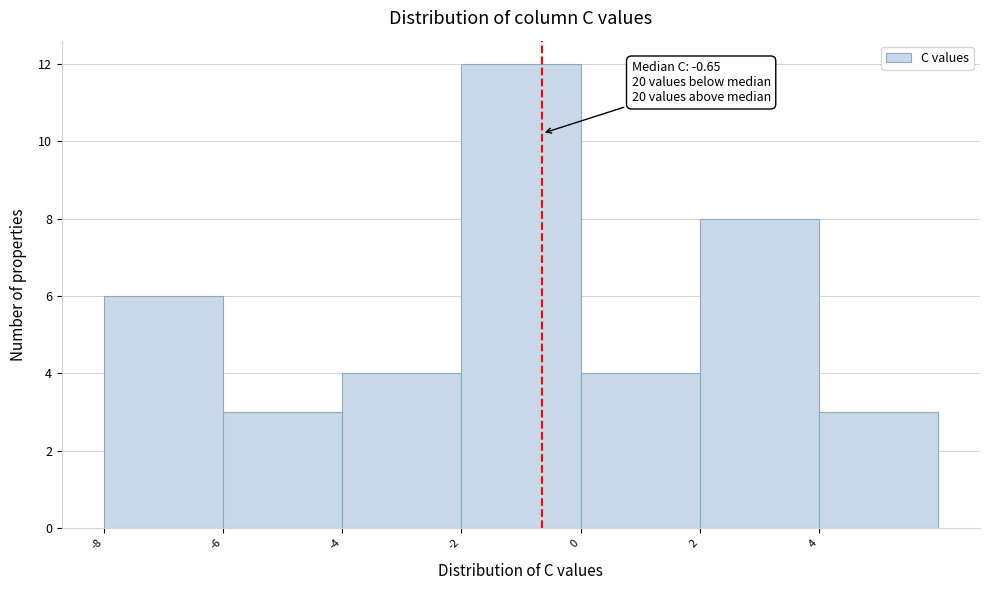

Over which range of the x-axis is the bar tallest?

-2 to 0